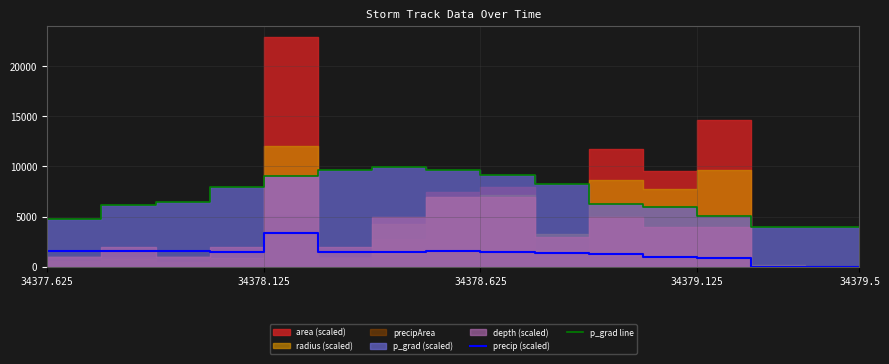

True or false: precip (scaled) has a value of 1540.0 at 34377.625.

True